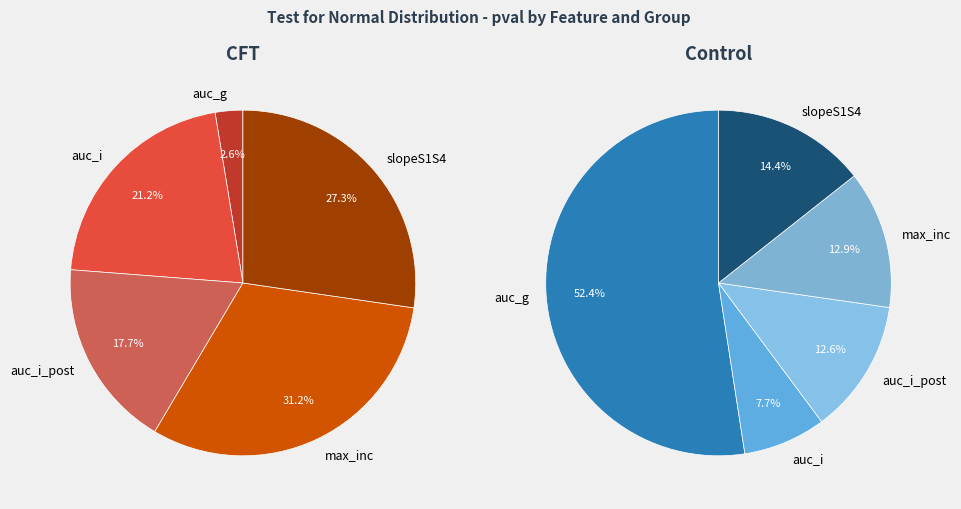

True or false: slopeS1S4 accounts for 14% of the total.

True